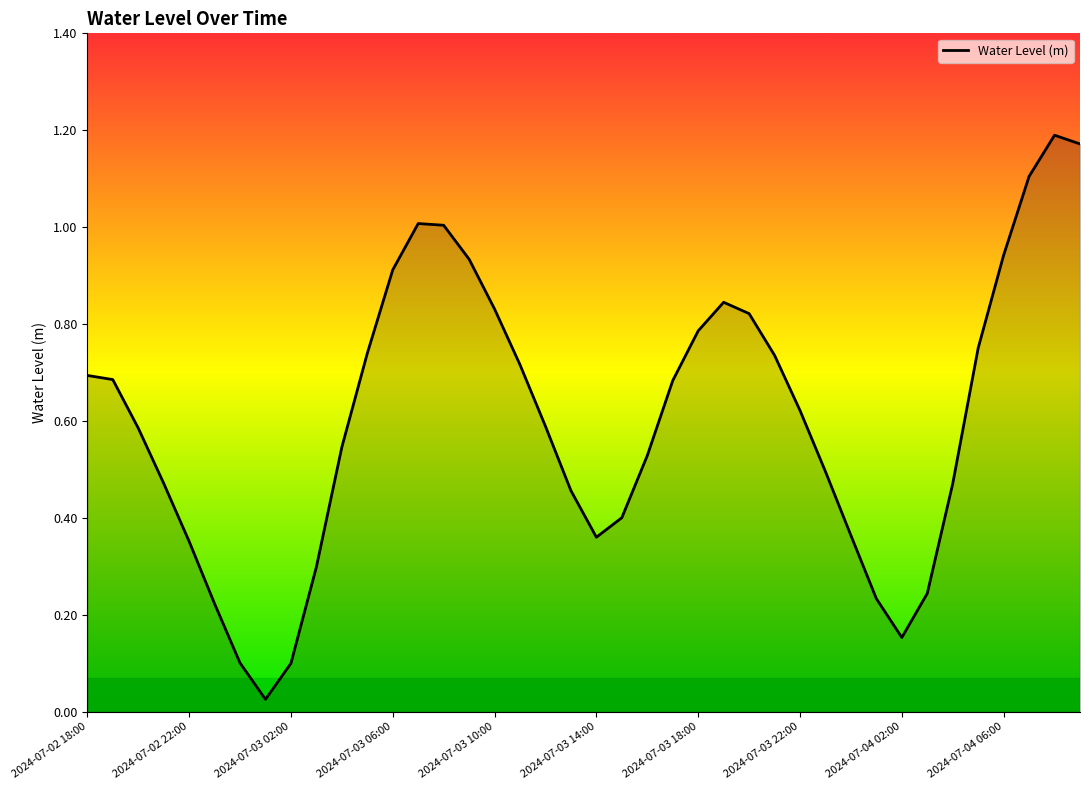

How many interior local peaks (higher than both neighbors) does the data have?

3